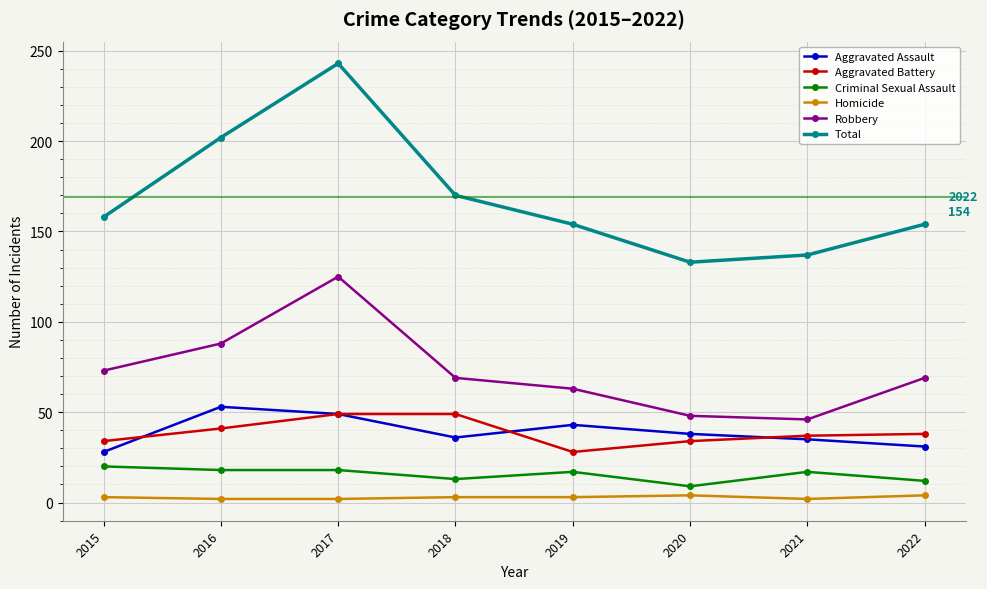

Is the value of Robbery at 2019 greater than the value of Criminal Sexual Assault at 2022?

Yes